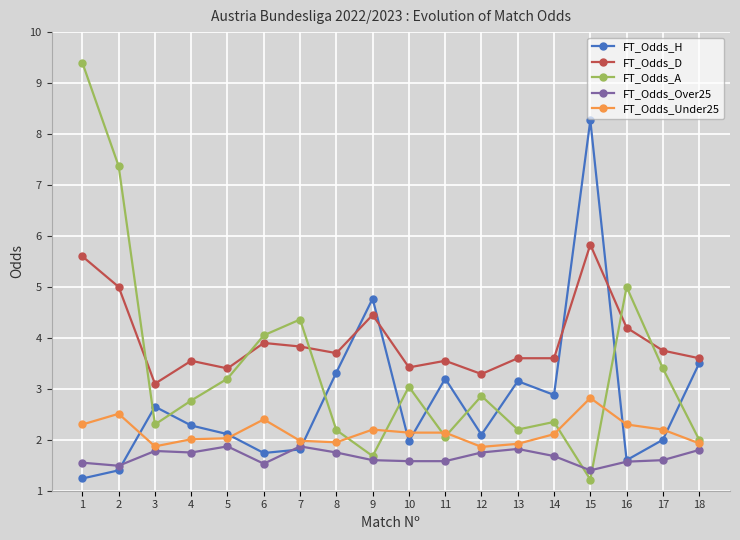

Rank the series by their maximum value, from highest to lowest.

FT_Odds_A, FT_Odds_H, FT_Odds_D, FT_Odds_Under25, FT_Odds_Over25